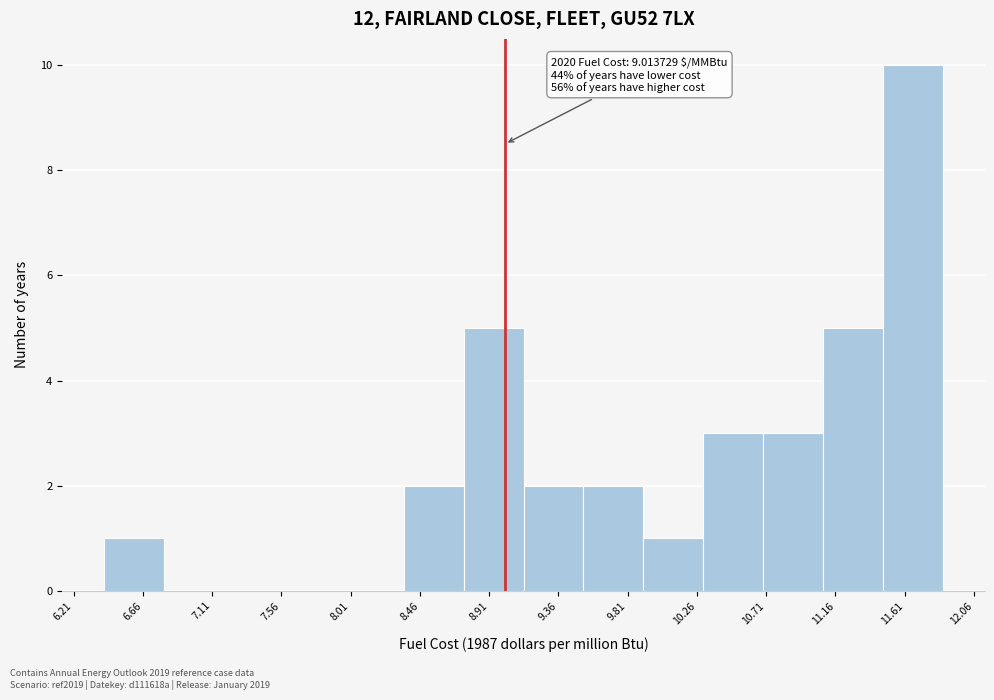

Over which range of the x-axis is the bar tallest?

11.45 to 11.85